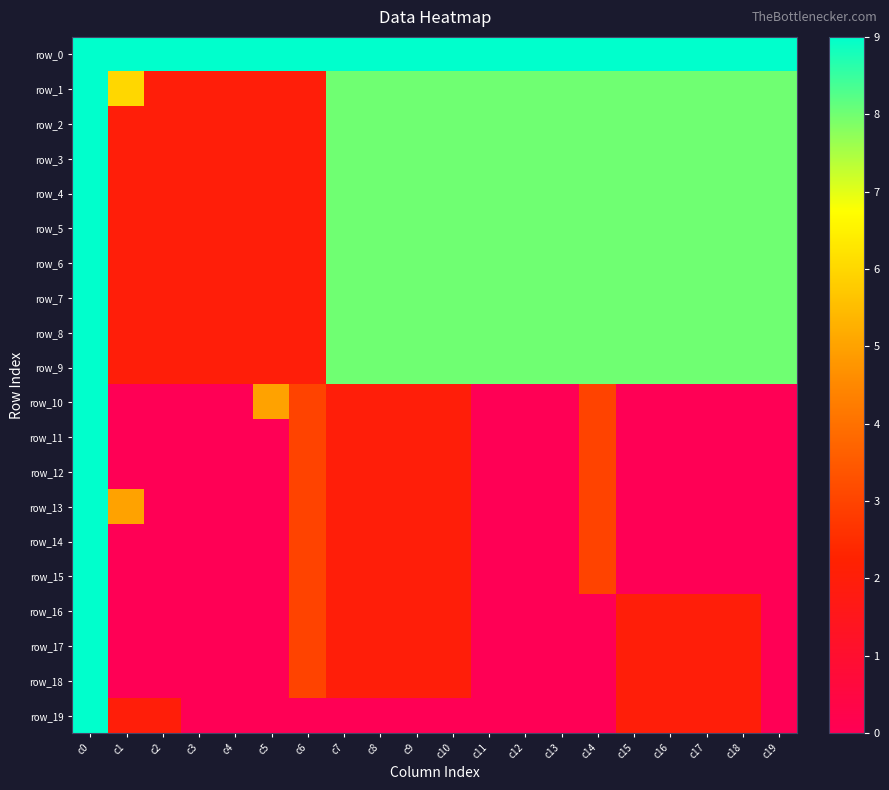

What is the total value across all series at c8?

99